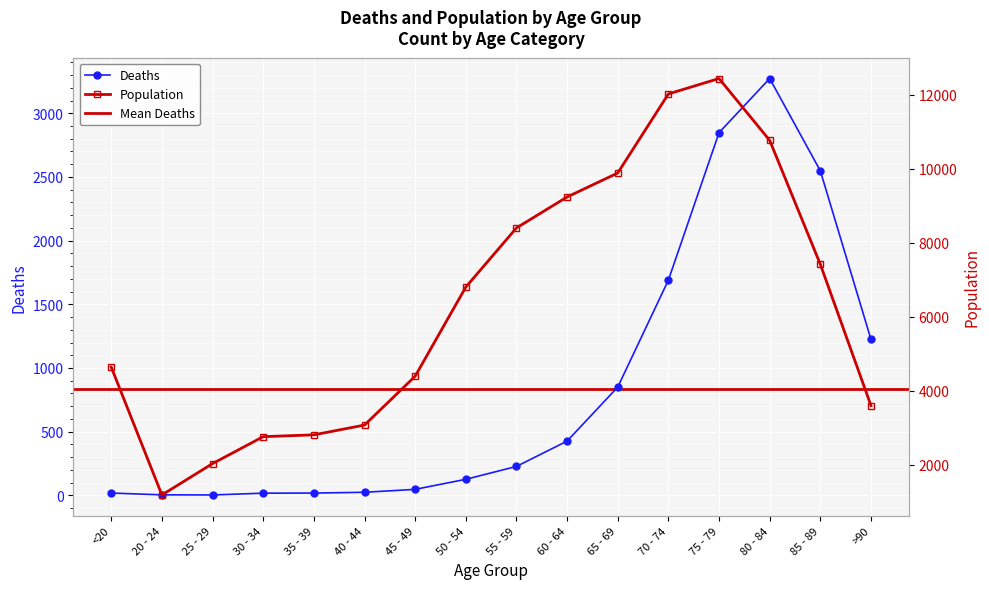

What is the difference between the Population values at 50 - 54 and >90?

3199